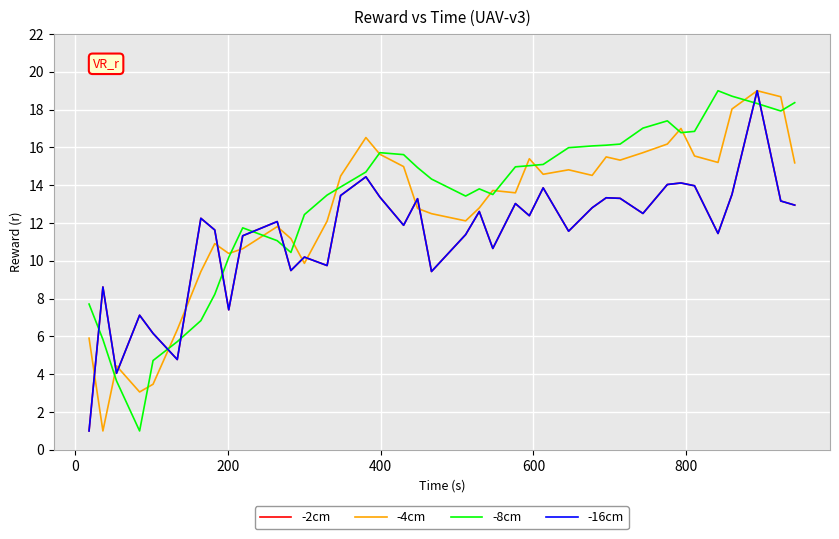

Does the chart have visible grid lines?

Yes